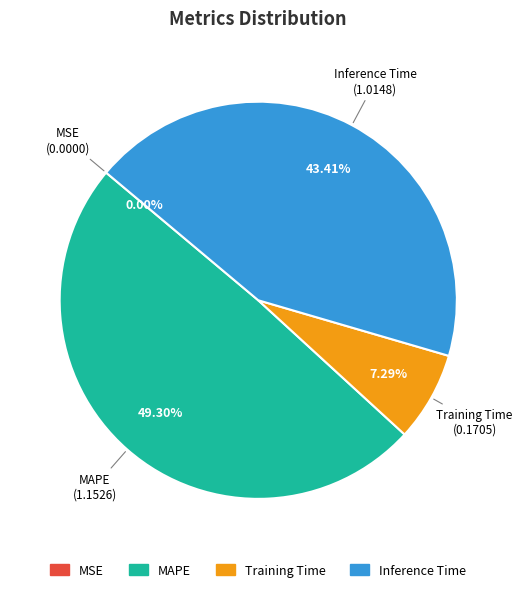

Is there a majority slice in this chart?

No